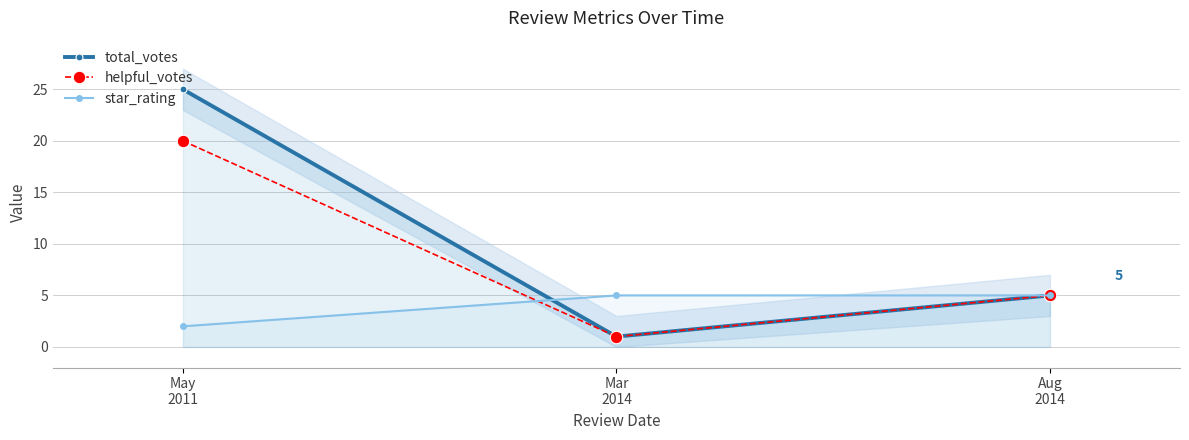

Rank the categories by star_rating value from highest to lowest.

Mar
2014, Aug
2014, May
2011